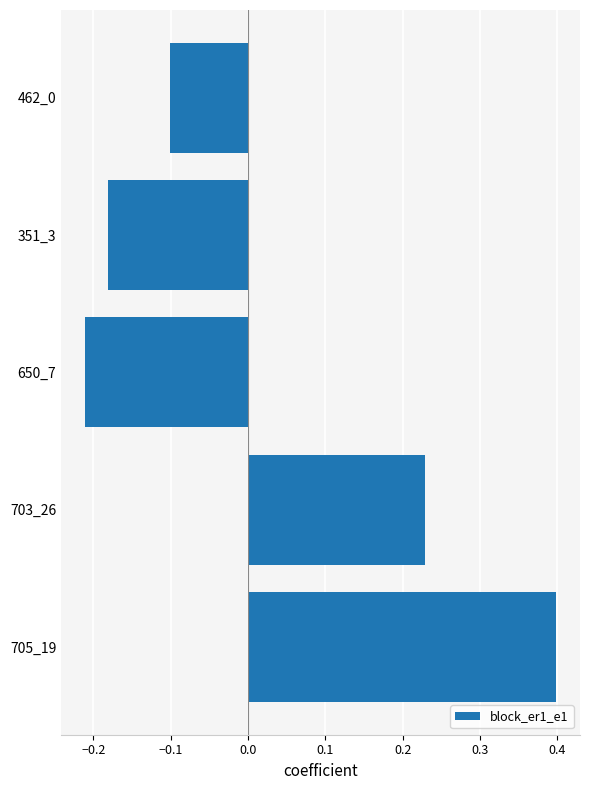

Read the value at 705_19.

0.4